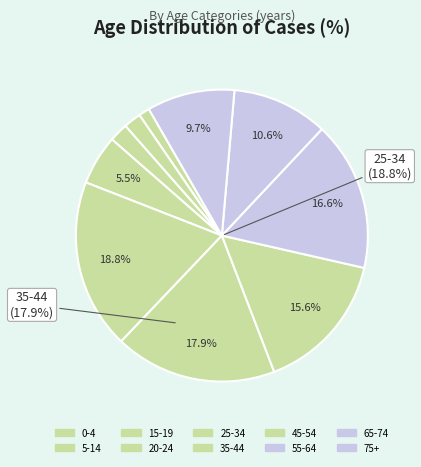

What percentage is the 0-4 slice, to the nearest percent?

1%